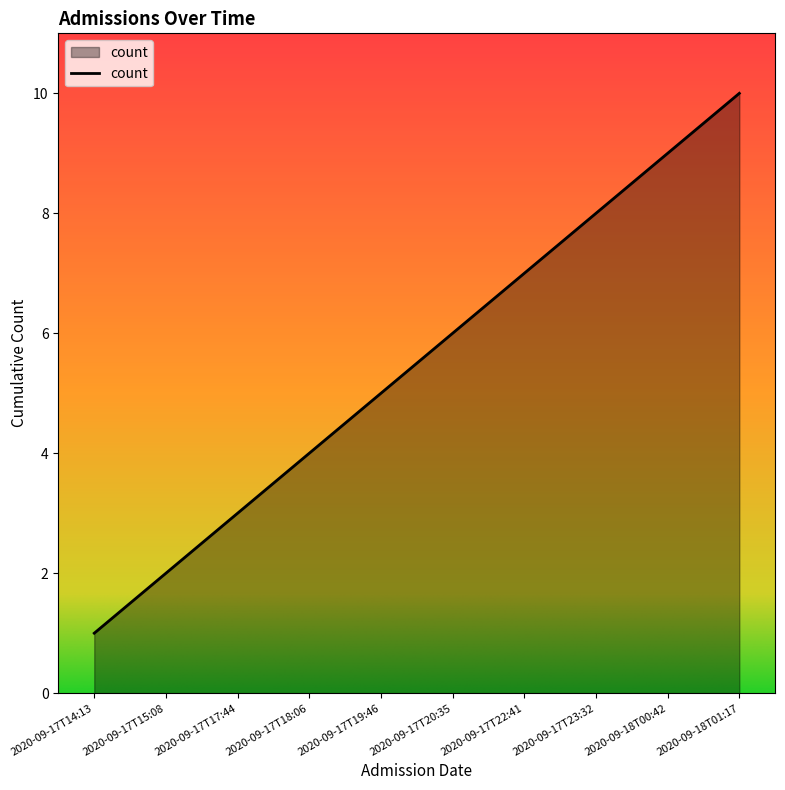

Count the values in the range 3 to 8.

6